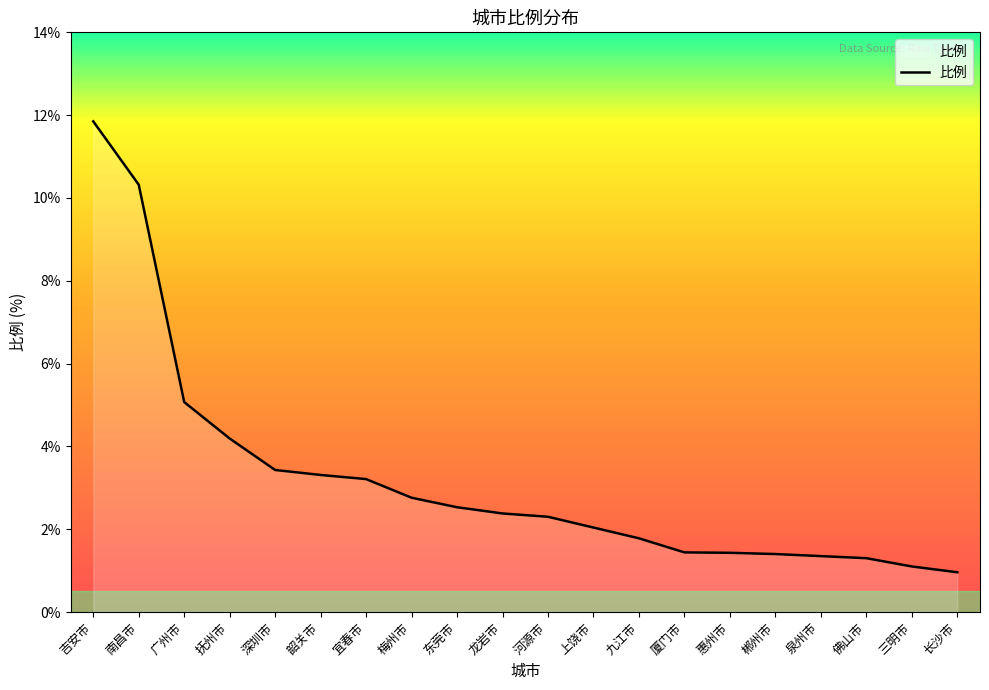

What is the difference between the values at 吉安市 and 梅州市?

9.1